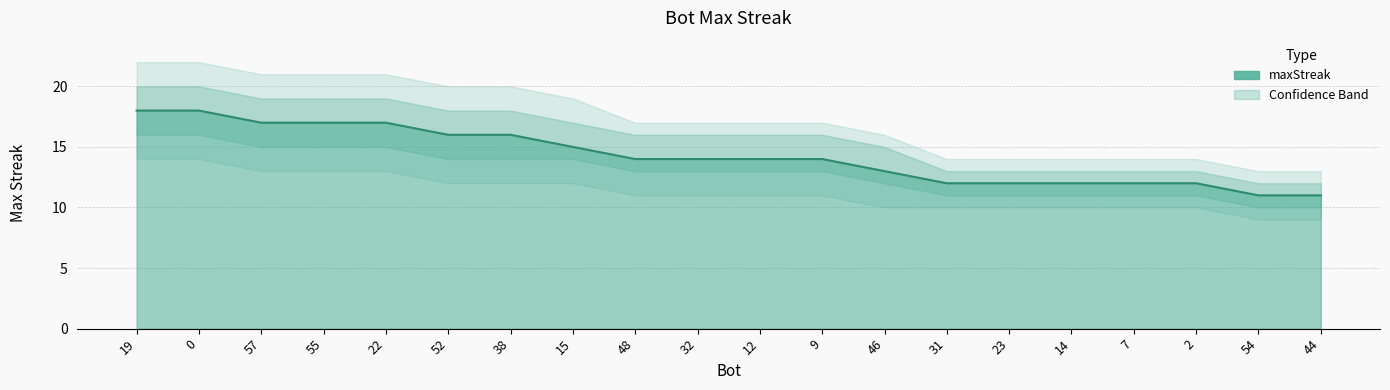

Approximately how many times larger is the value at 46 compared to 32?

0.9